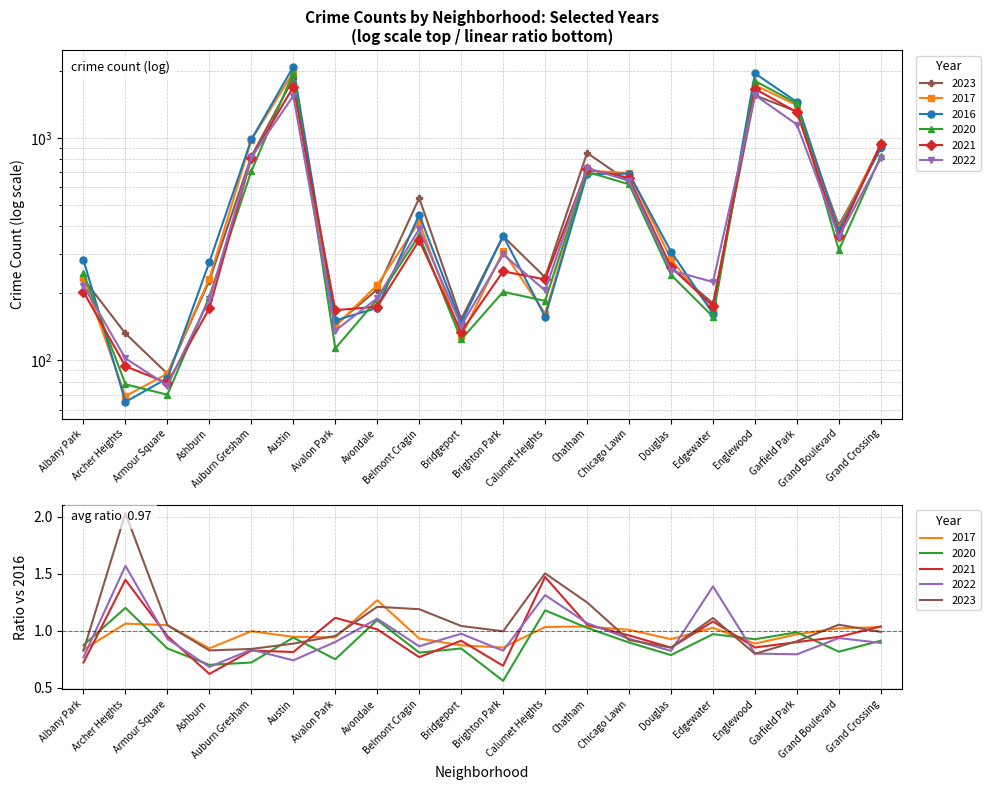

Which series ends up on top after the final intersection of 2023 and 2022?

2023